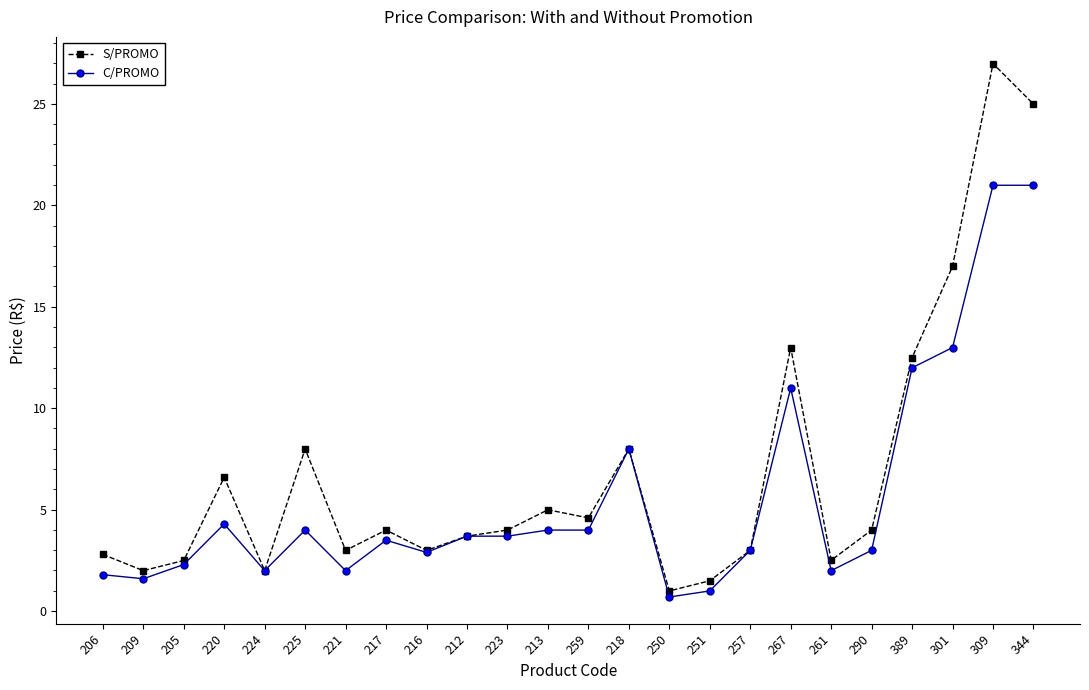

At 309, list the series in order from smallest to largest.

C/PROMO, S/PROMO